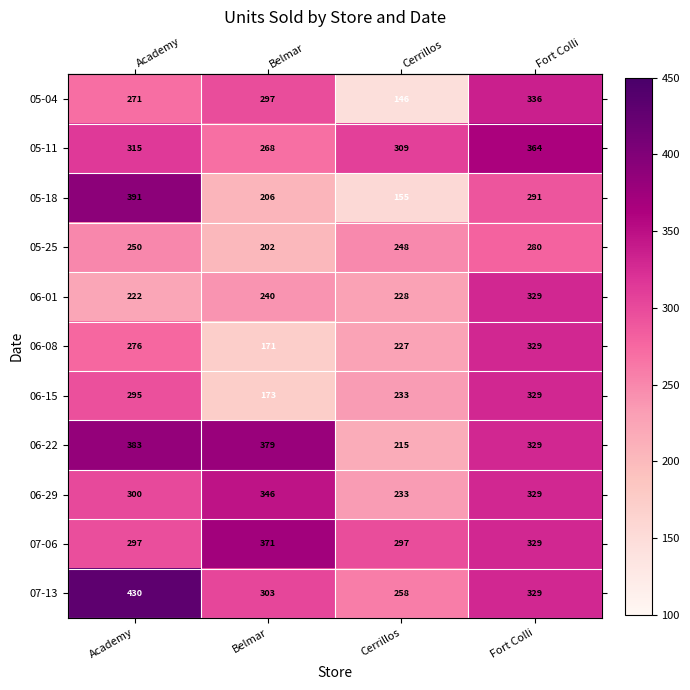

Count the number of data series in this chart.

11